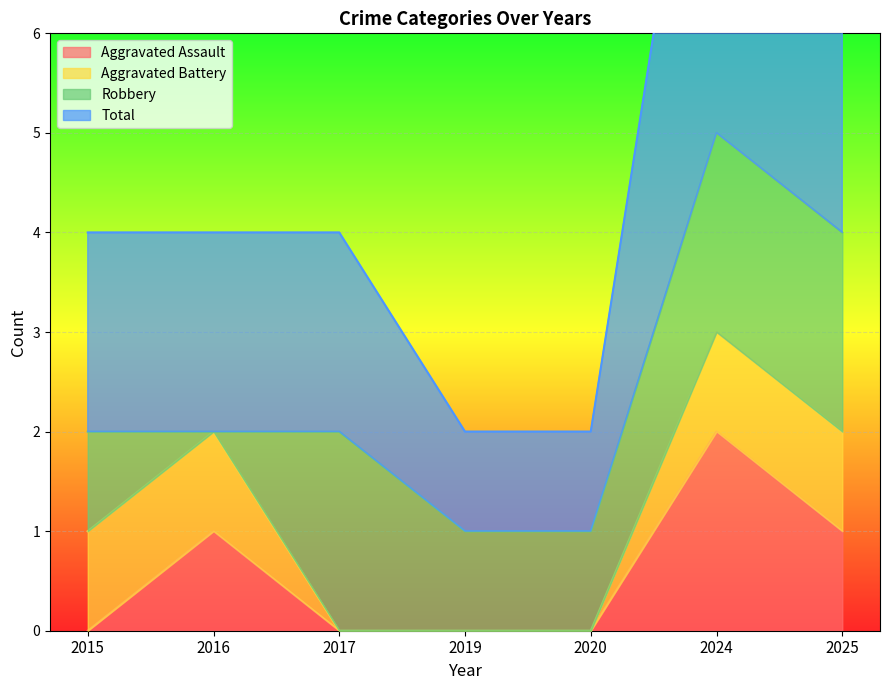

The value of Total at 2020 is 0. True or false?

False